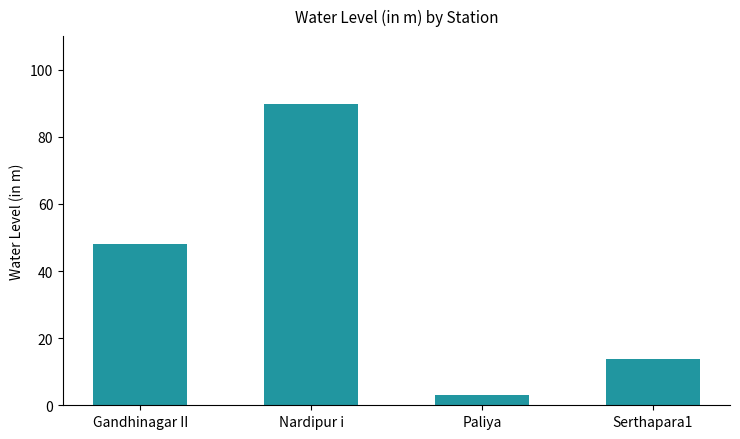

At which category does the chart reach its peak across all series?

Nardipur i